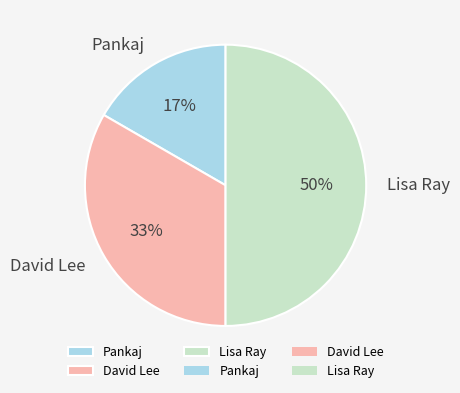

How many slices are in this pie chart?

3